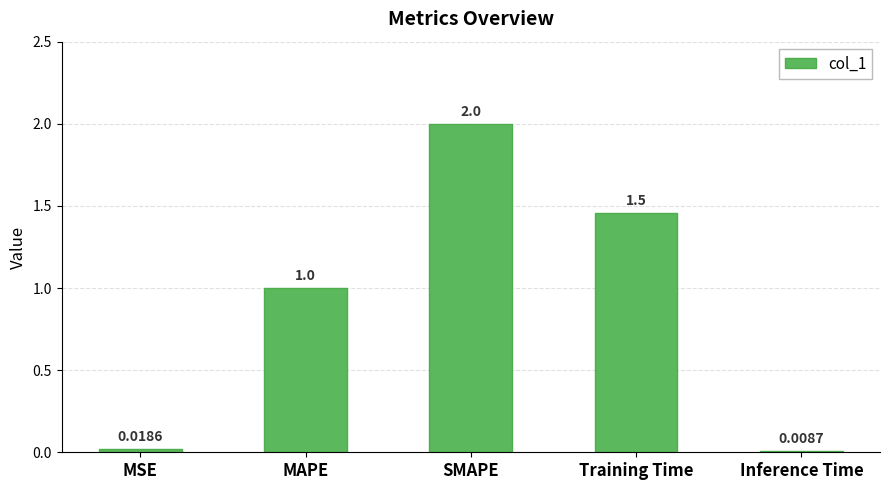

List the labels in order of value, largest first.

SMAPE, Training Time, MAPE, MSE, Inference Time